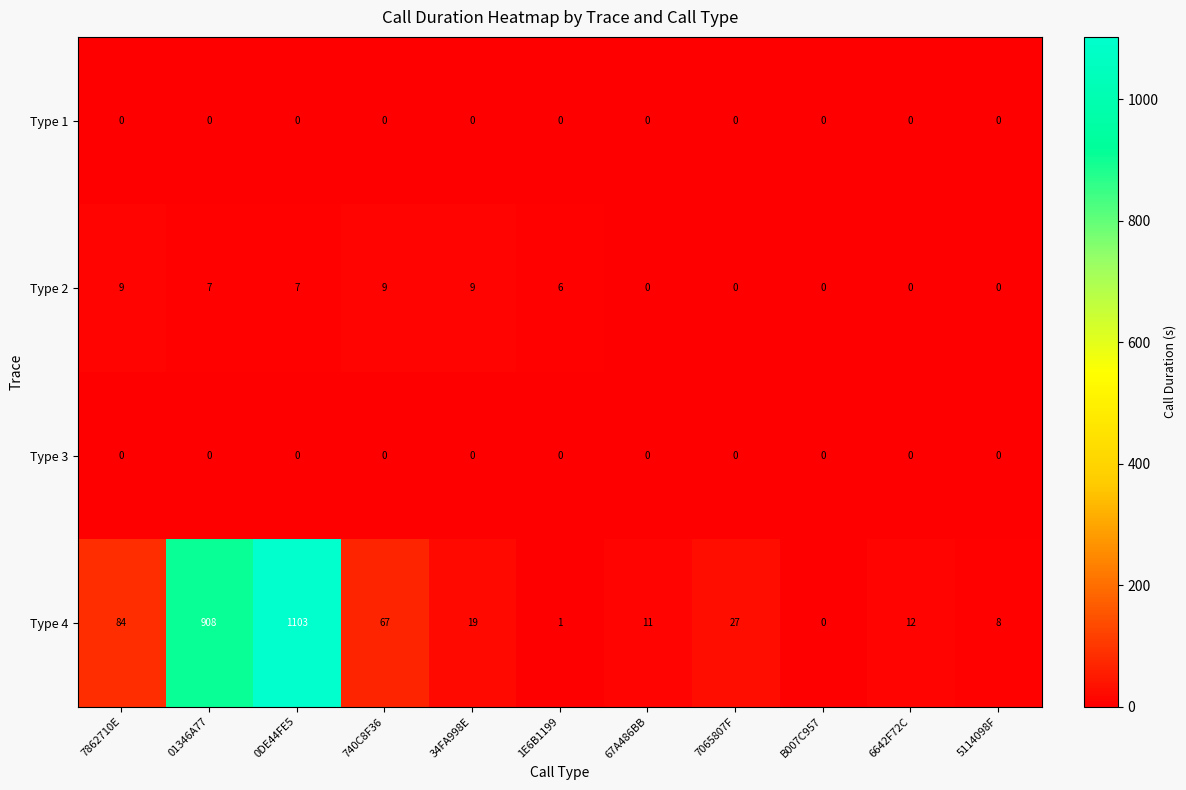

How many values in Type 2 are above zero?

6